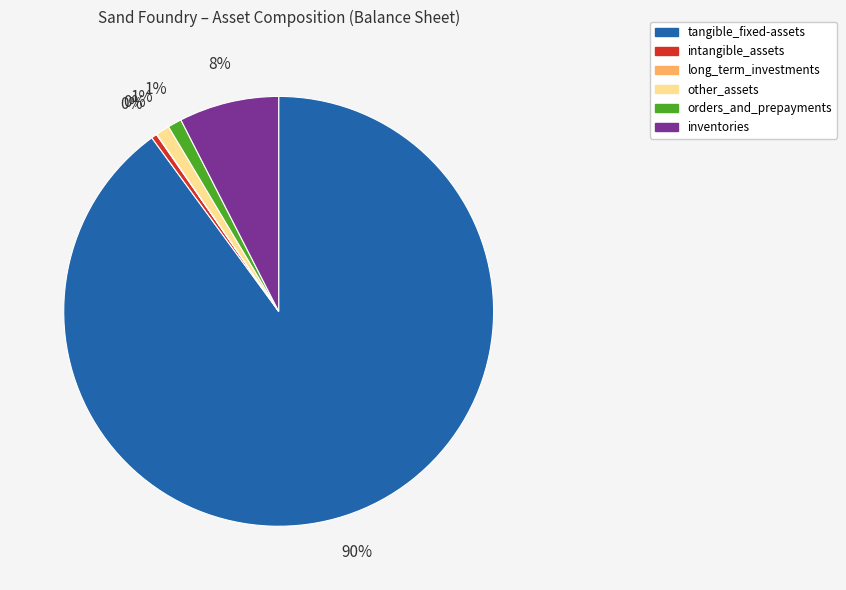

To the nearest percent, what is the difference between the largest and smallest slice percentages?

90%